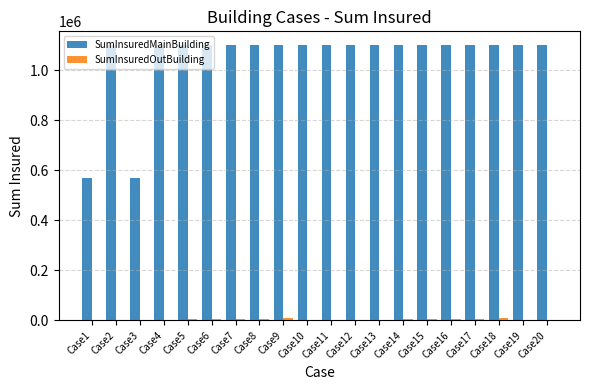

How many groups of bars are there?

20